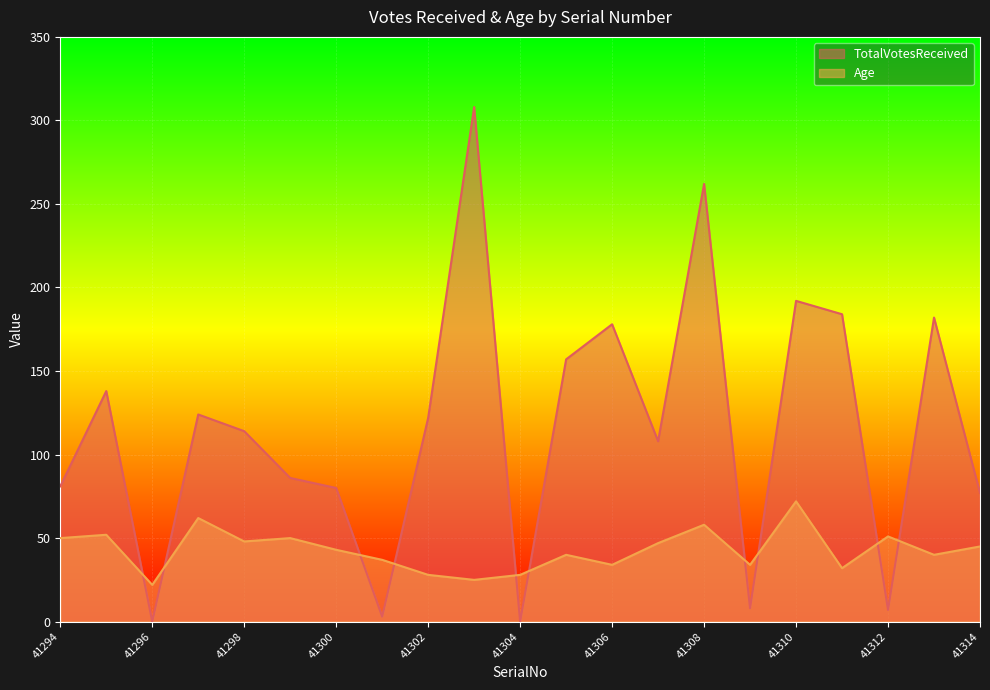

Reading left to right, what are all the values shown in this chart?

TotalVotesReceived: 41294=81	41295=138	41296=0	41297=124	41298=114	41299=86	41300=80	41301=3	41302=122	41303=308	41304=0	41305=157	41306=178	41307=108	41308=262	41309=8	41310=192	41311=184	41312=7	41313=182	41314=77
Age: 41294=50	41295=52	41296=22	41297=62	41298=48	41299=50	41300=43	41301=37	41302=28	41303=25	41304=28	41305=40	41306=34	41307=47	41308=58	41309=34	41310=72	41311=32	41312=51	41313=40	41314=45